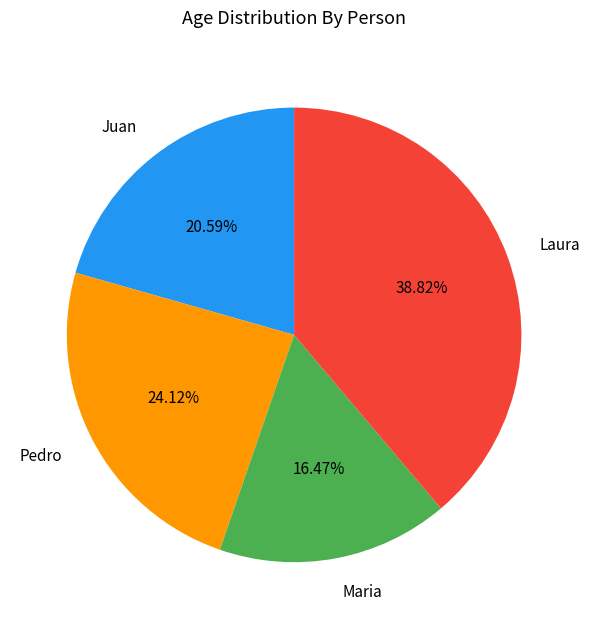

True or false: Pedro accounts for 15% of the total.

False